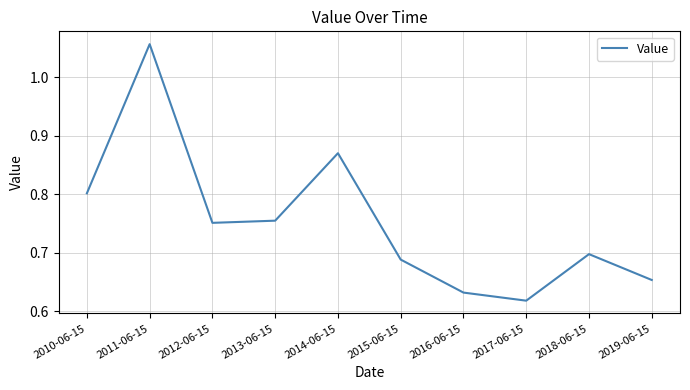

Count the number of data series in this chart.

1